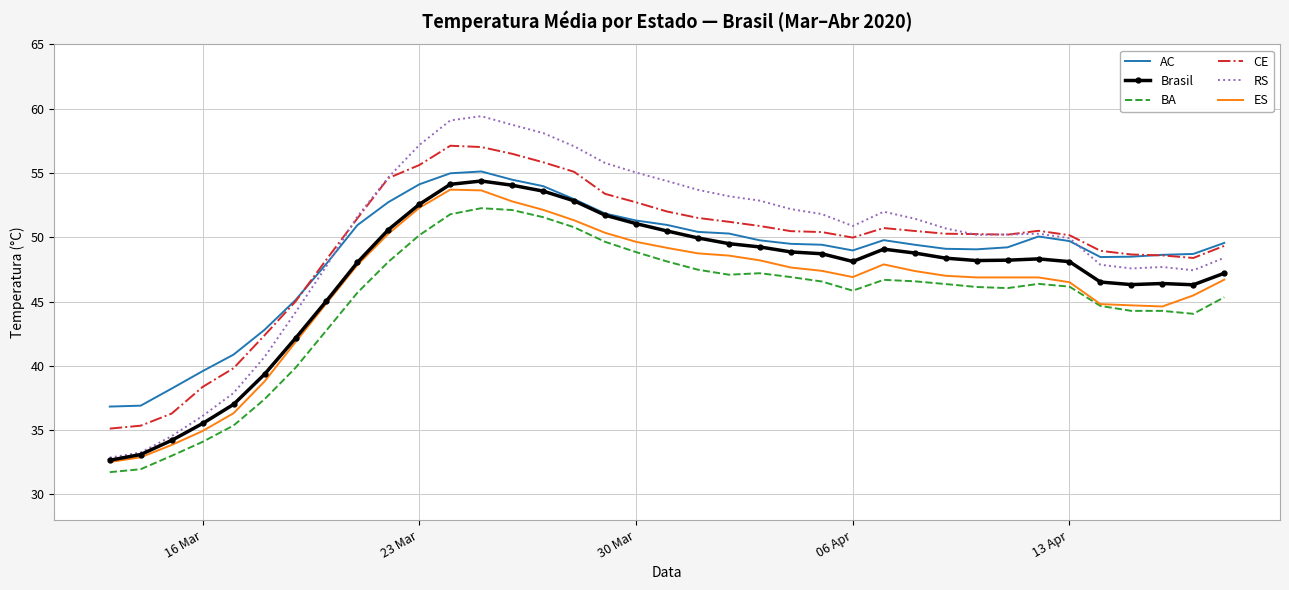

What is the lowest value of the Brasil series?

32.7